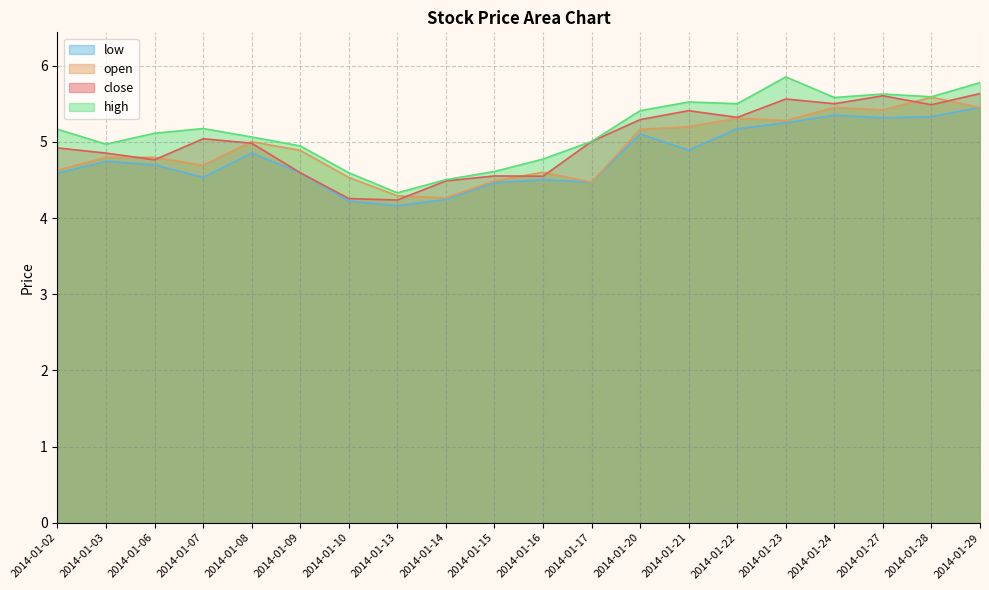

Which category has the highest value in the high series?

2014-01-23